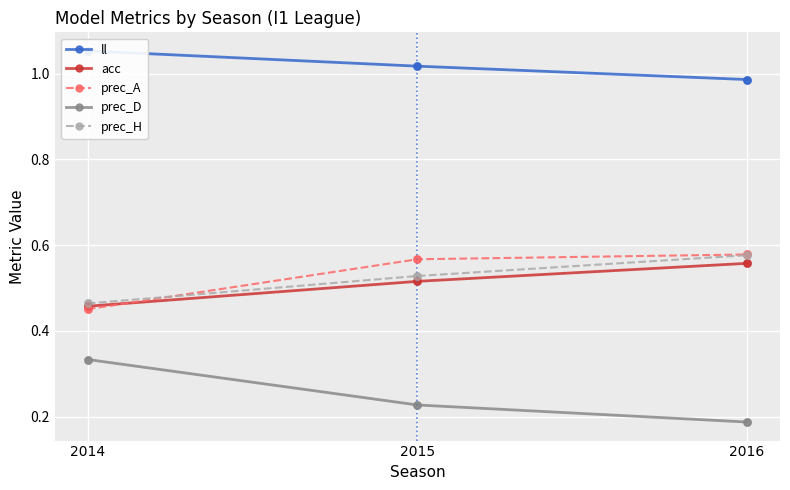

Which series has the largest Y range (max minus min)?

prec_D